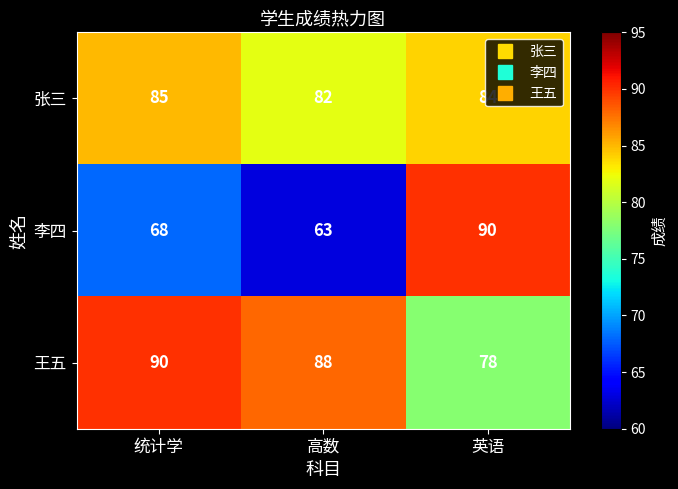

Count the number of categories in the chart.

3